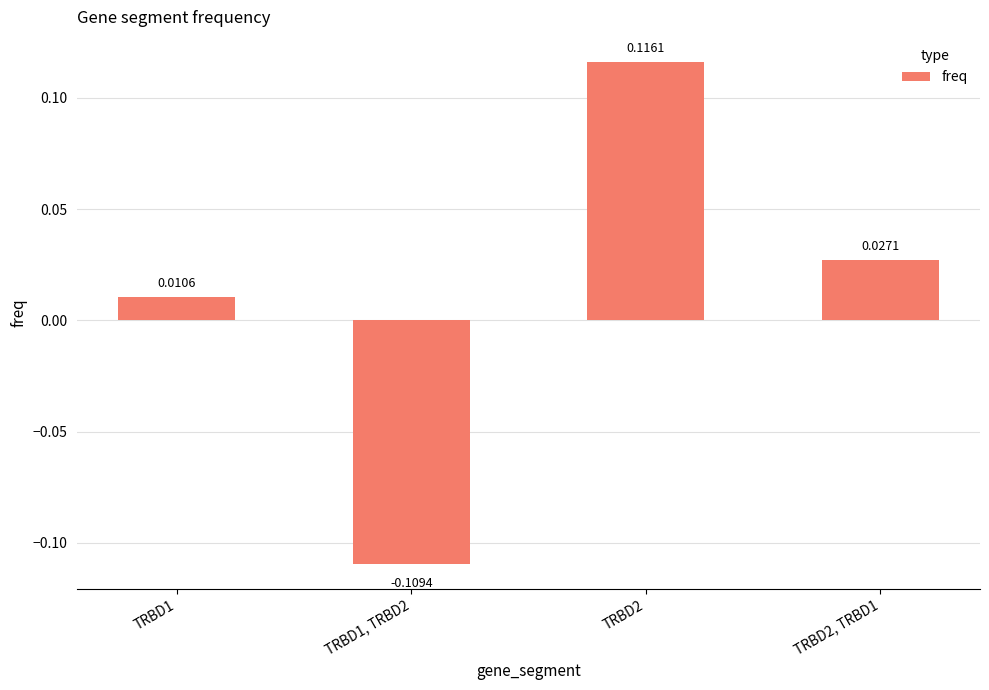

Rank the categories by value from highest to lowest.

TRBD2, TRBD2, TRBD1, TRBD1, TRBD1, TRBD2